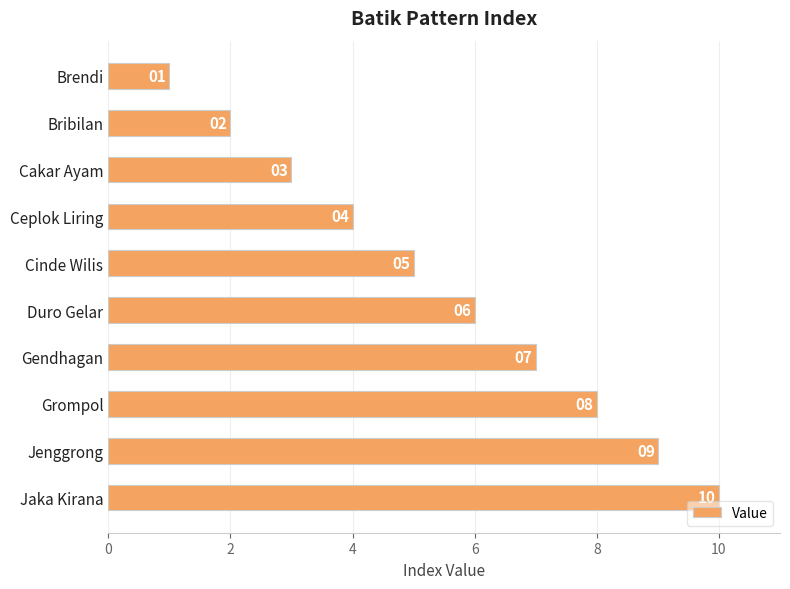

Rank the categories by value from lowest to highest.

Brendi, Bribilan, Cakar Ayam, Ceplok Liring, Cinde Wilis, Duro Gelar, Gendhagan, Grompol, Jenggrong, Jaka Kirana